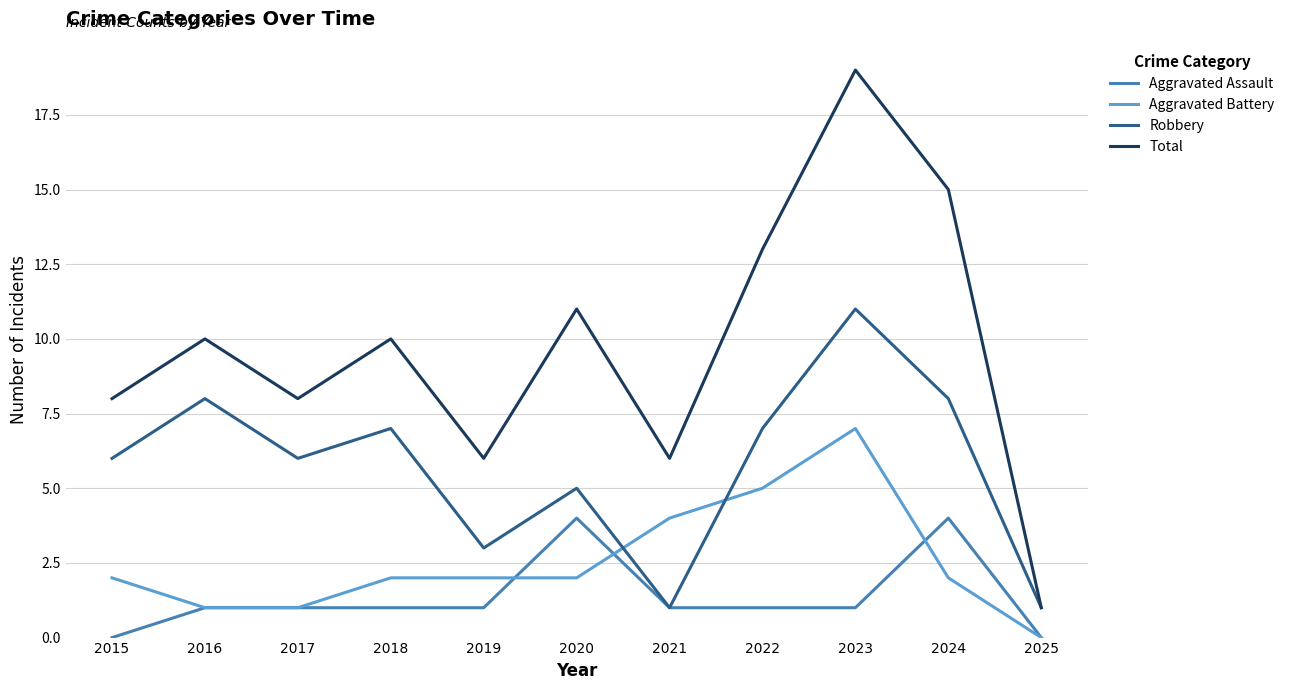

What is the approximate value of Total at 2023?

19